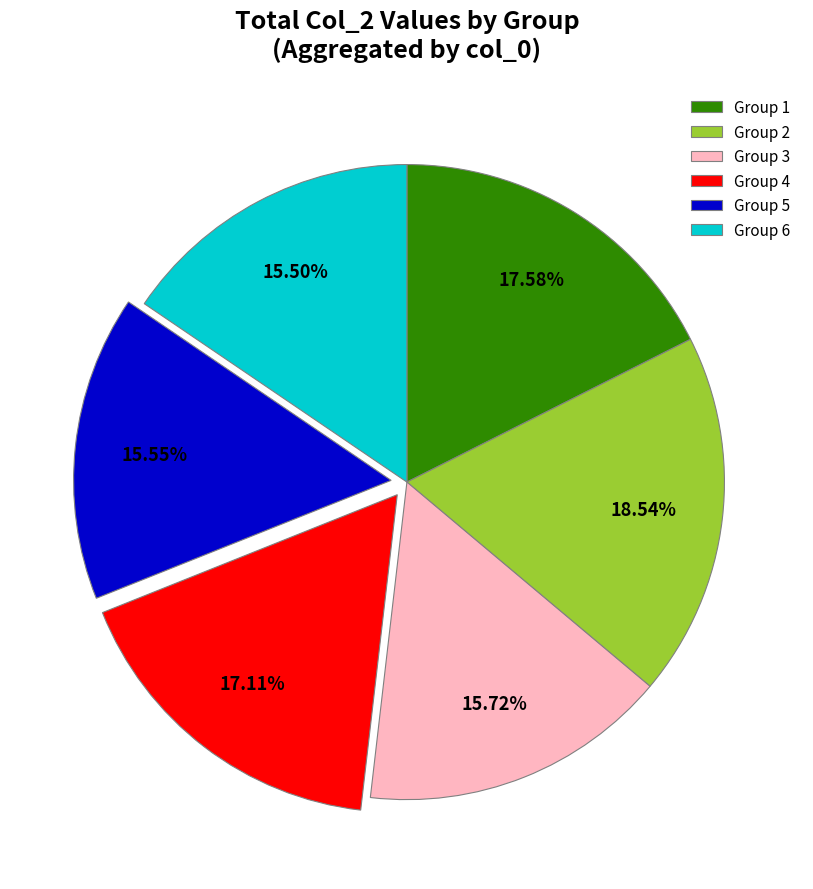

To the nearest percent, what is the average slice percentage?

17%